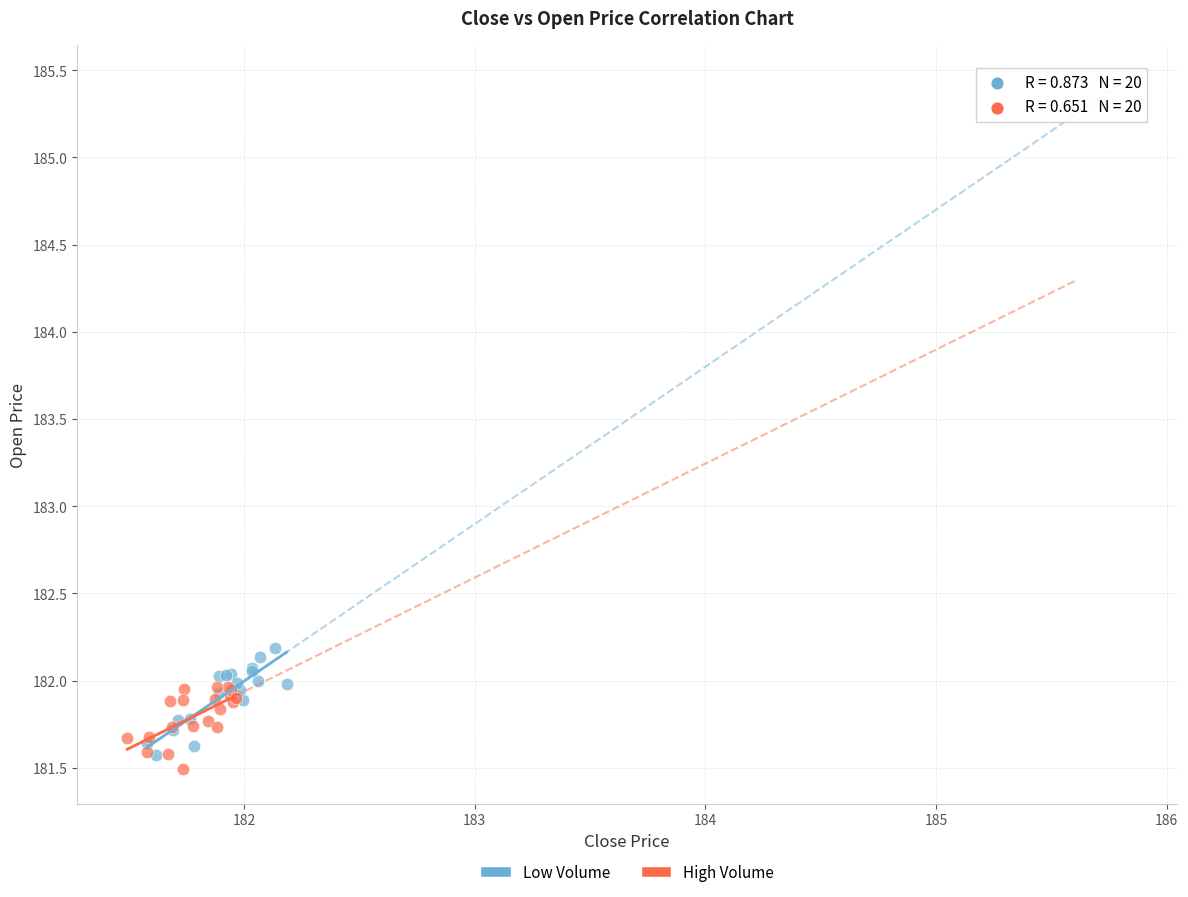

What are all the series names shown in the legend?

Low Volume, High Volume